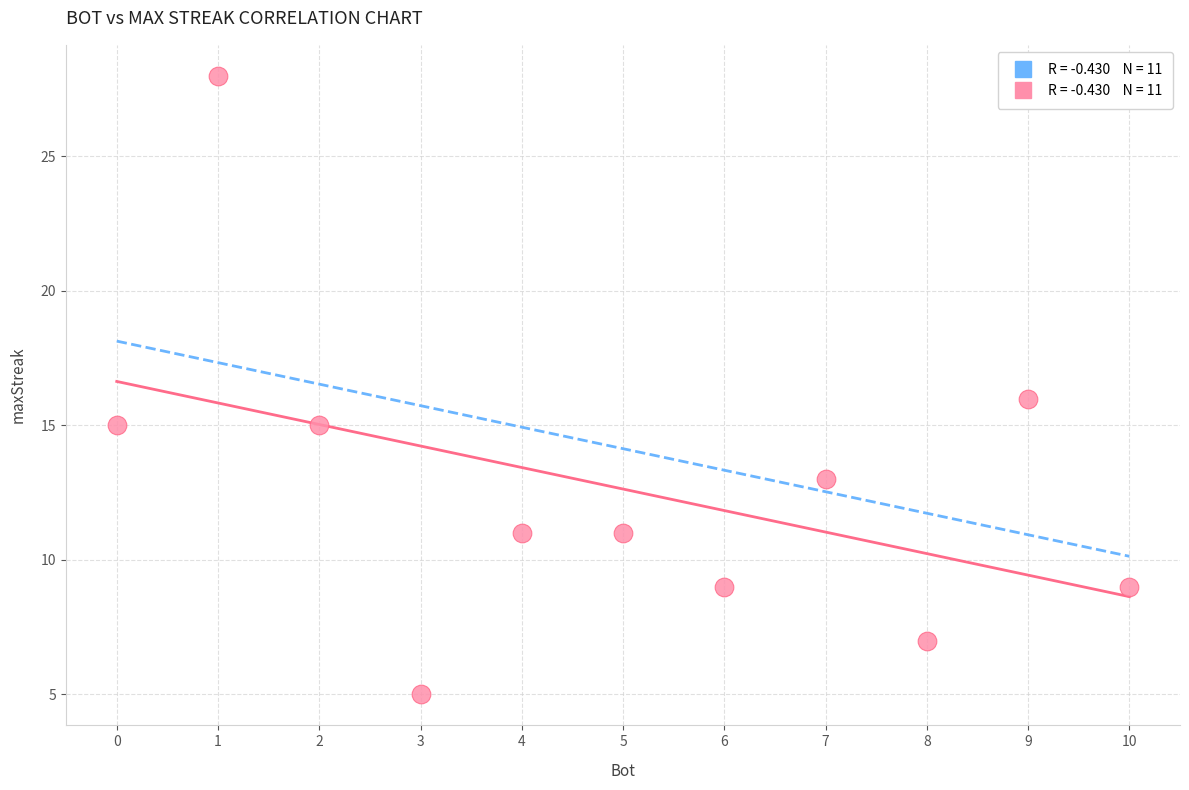

What is the average X value?

5